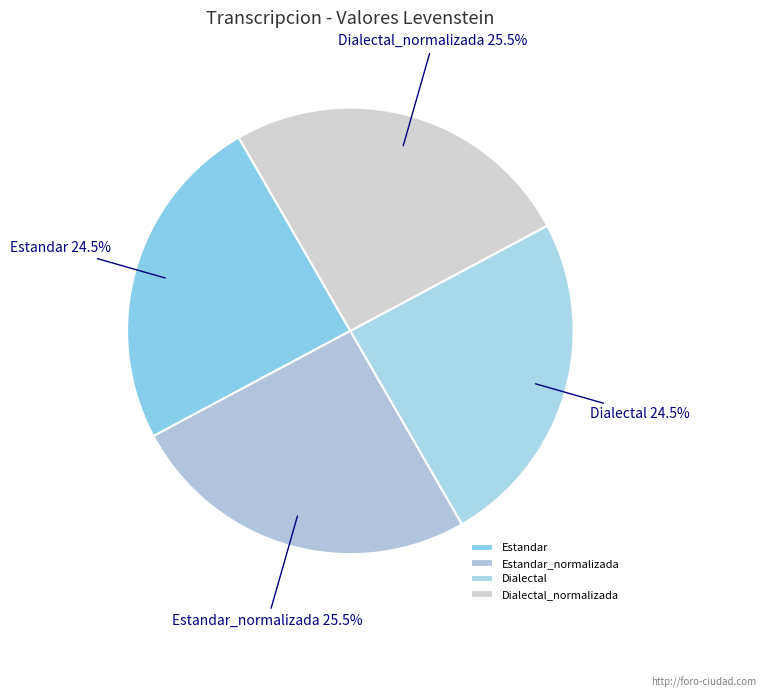

What percentage is NOT represented by Estandar_normalizada?

74.5%